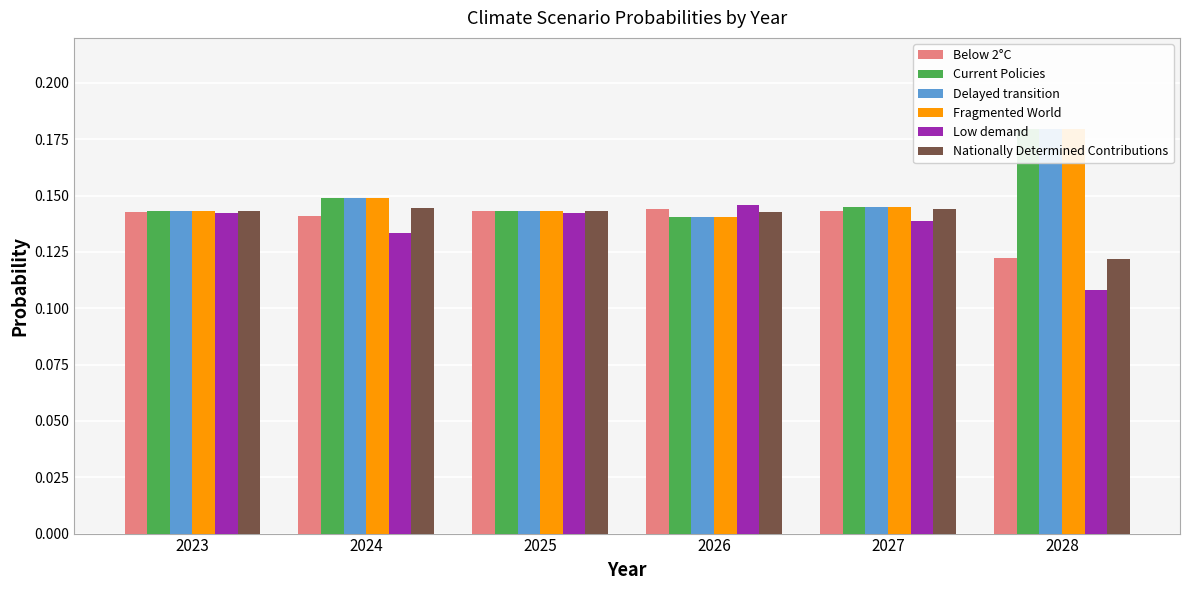

Which series has the widest spread of values?

Fragmented World